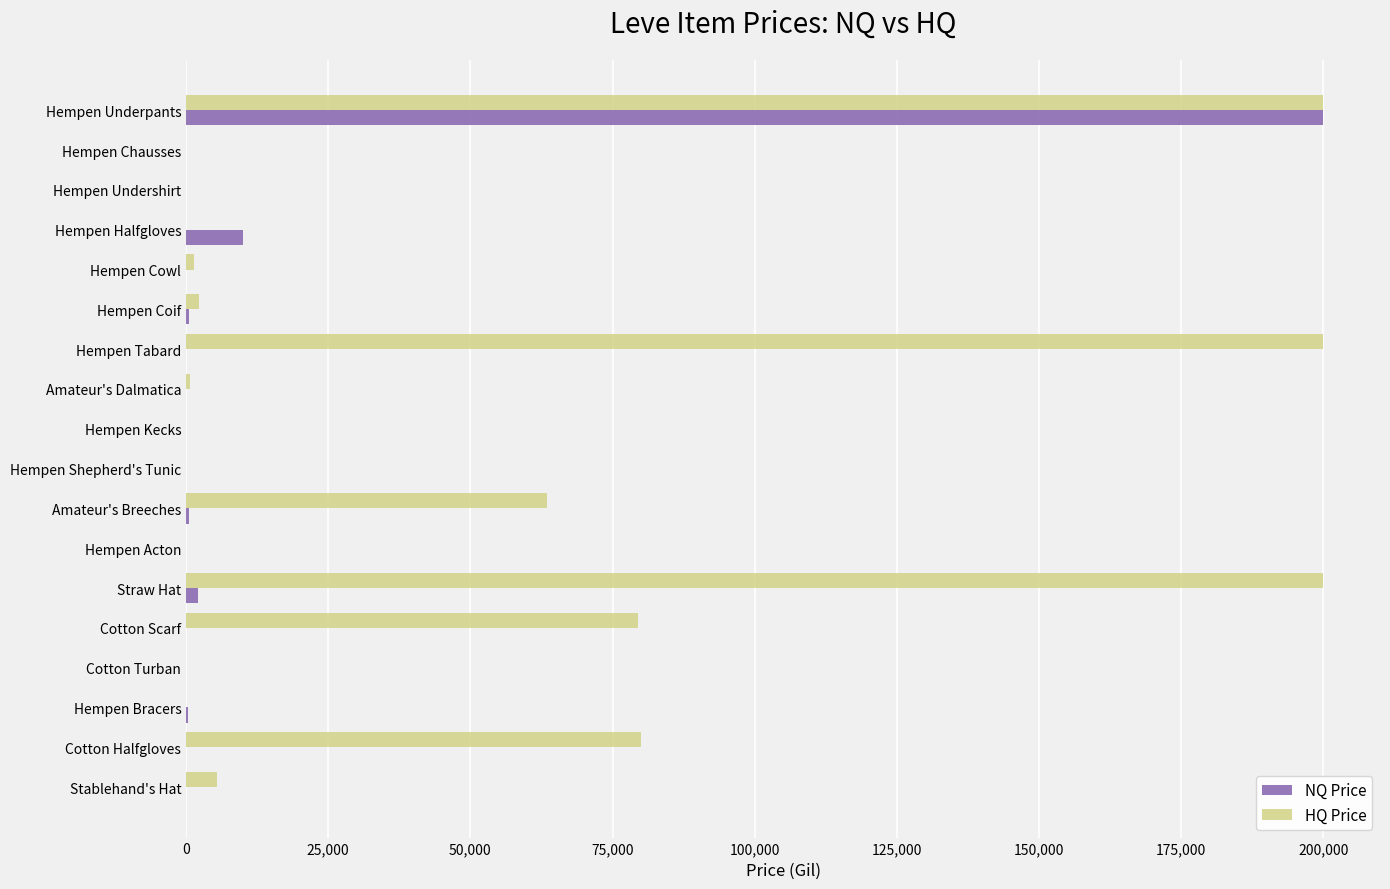

At which category is the sum across all series the highest?

Hempen Underpants